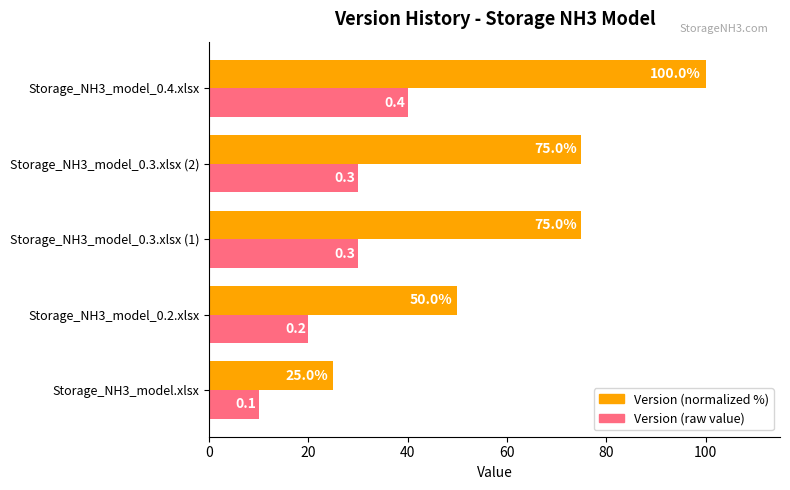

What is the difference between the maximum and minimum values in the Version (raw value) series?

30.0